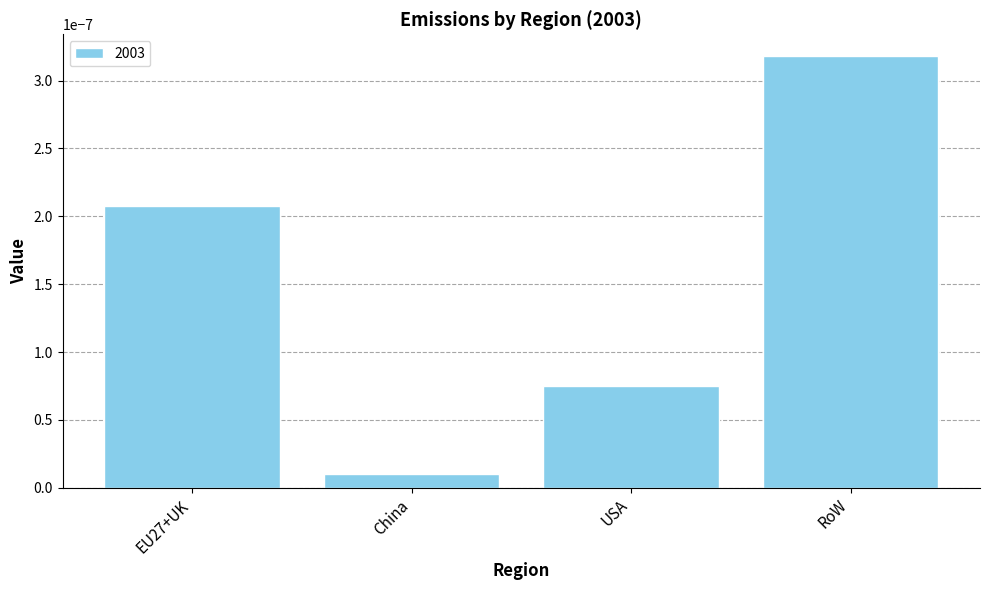

Are the bars grouped side by side (vs. stacked)?

No